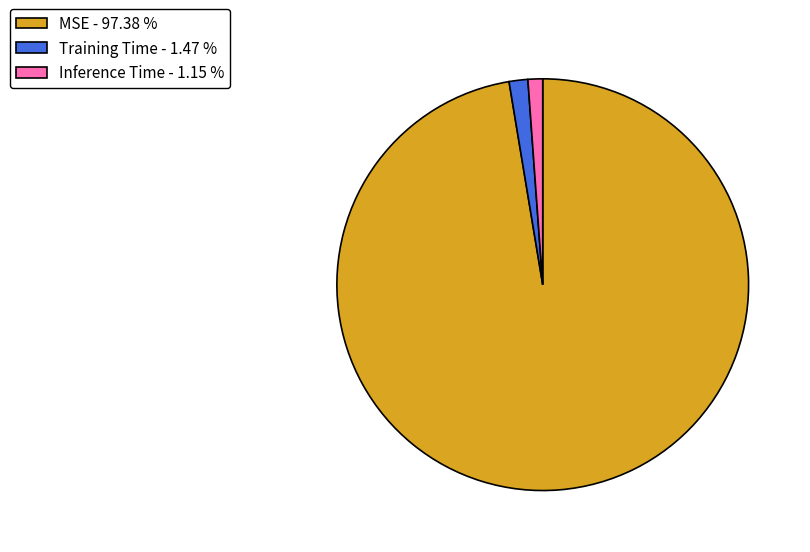

Does MSE - 97.38 % account for over 50% of the chart?

Yes